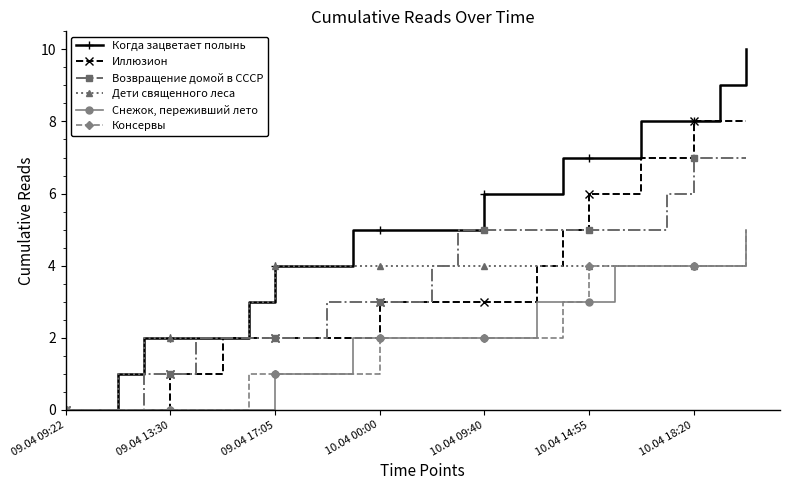

Which series has the largest total across all categories?

Когда зацветает полынь